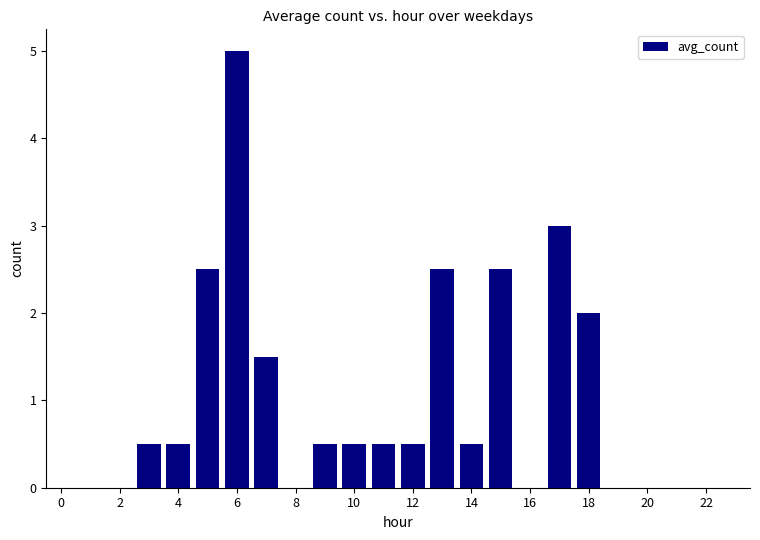

What is the sum of all values?

22.5